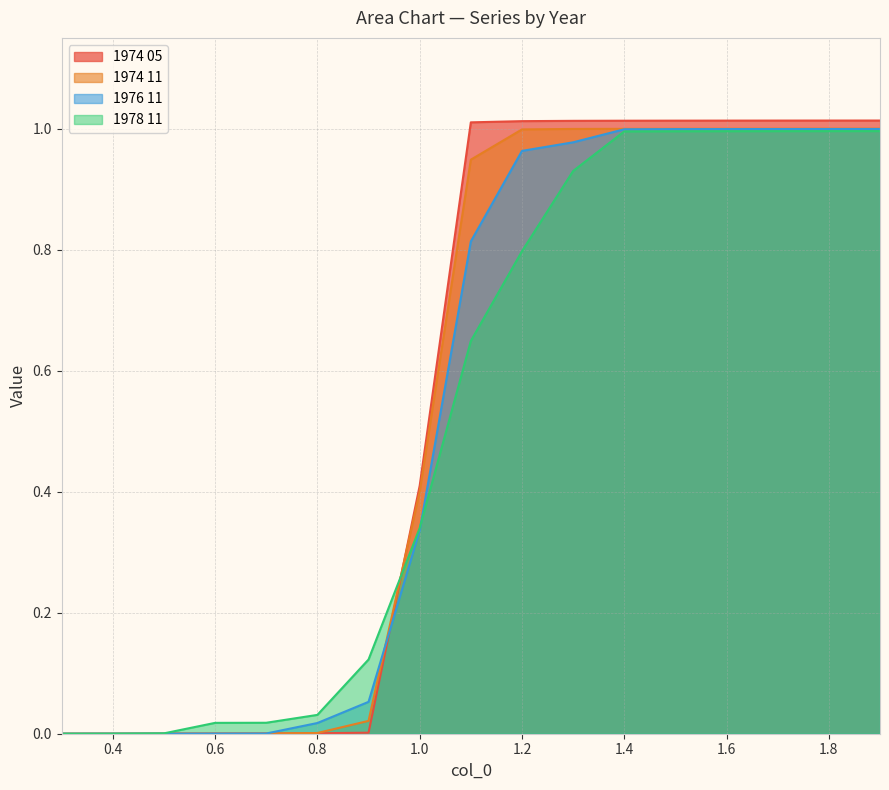

What are all the series names shown in the legend?

1974 05, 1974 11, 1976 11, 1978 11